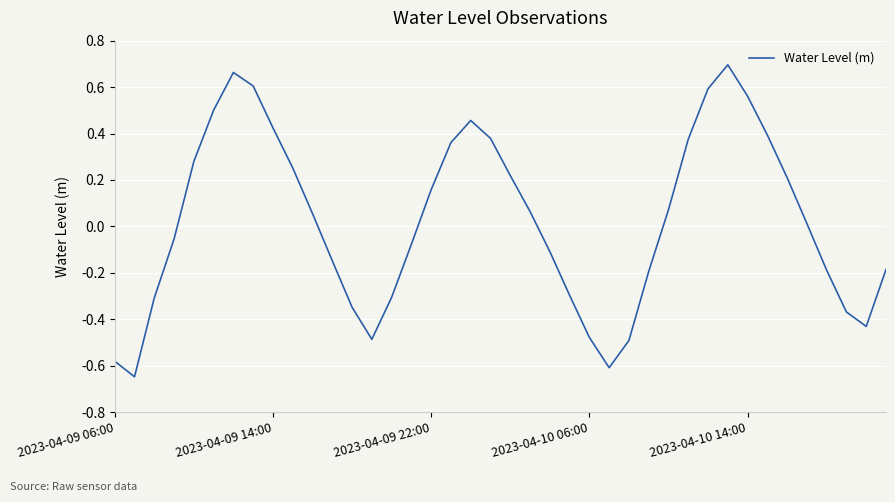

How many values are below 0?

19